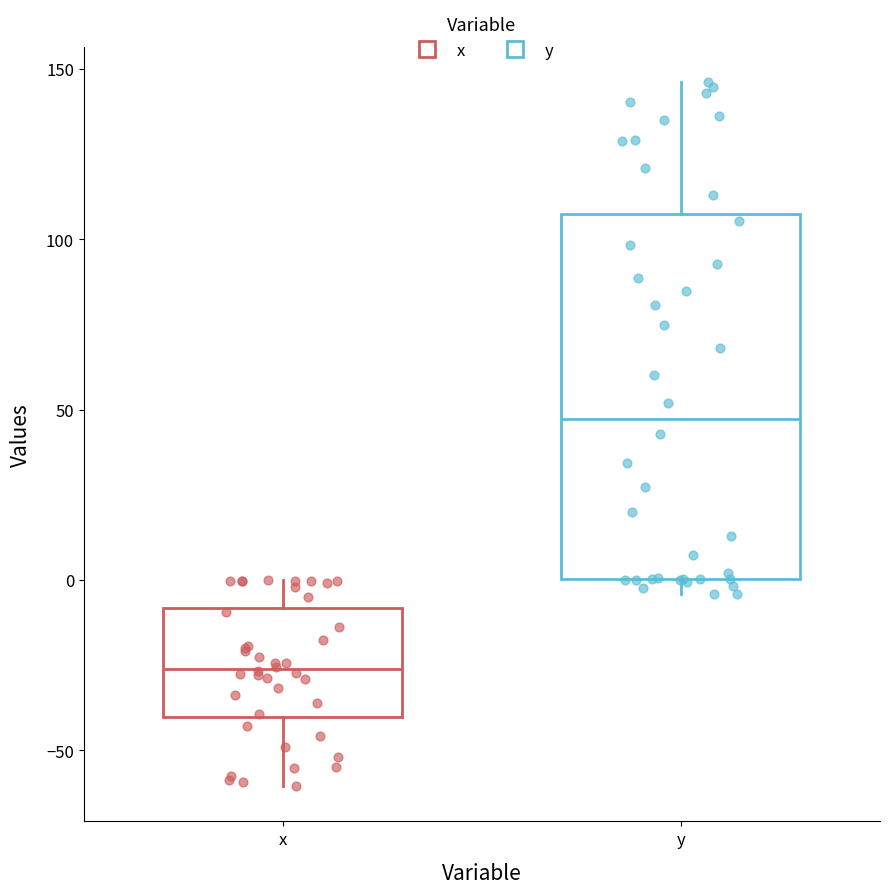

Which box is the tallest, from its lower edge to its upper edge?

y